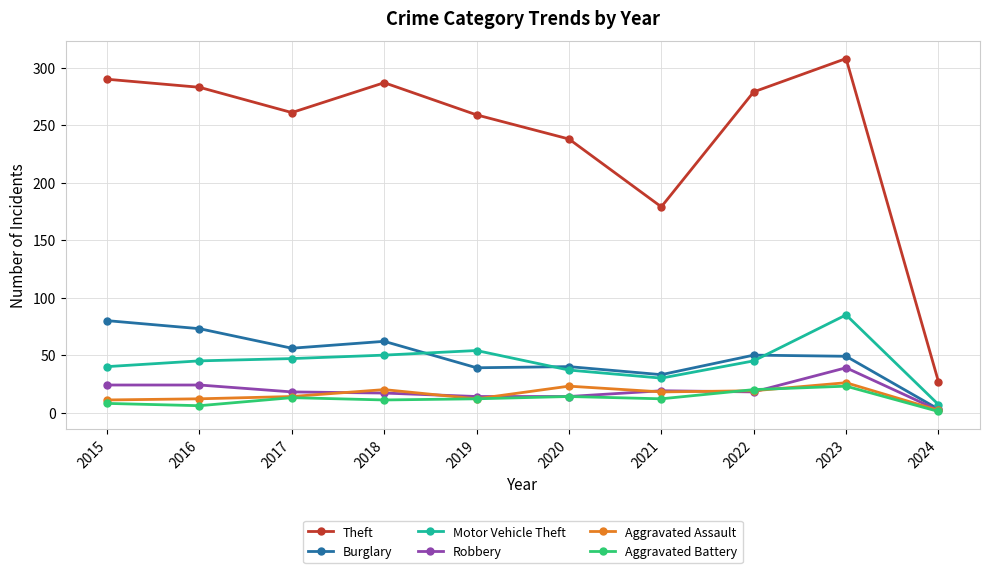

Which category has the lowest value in the Aggravated Assault series?

2024